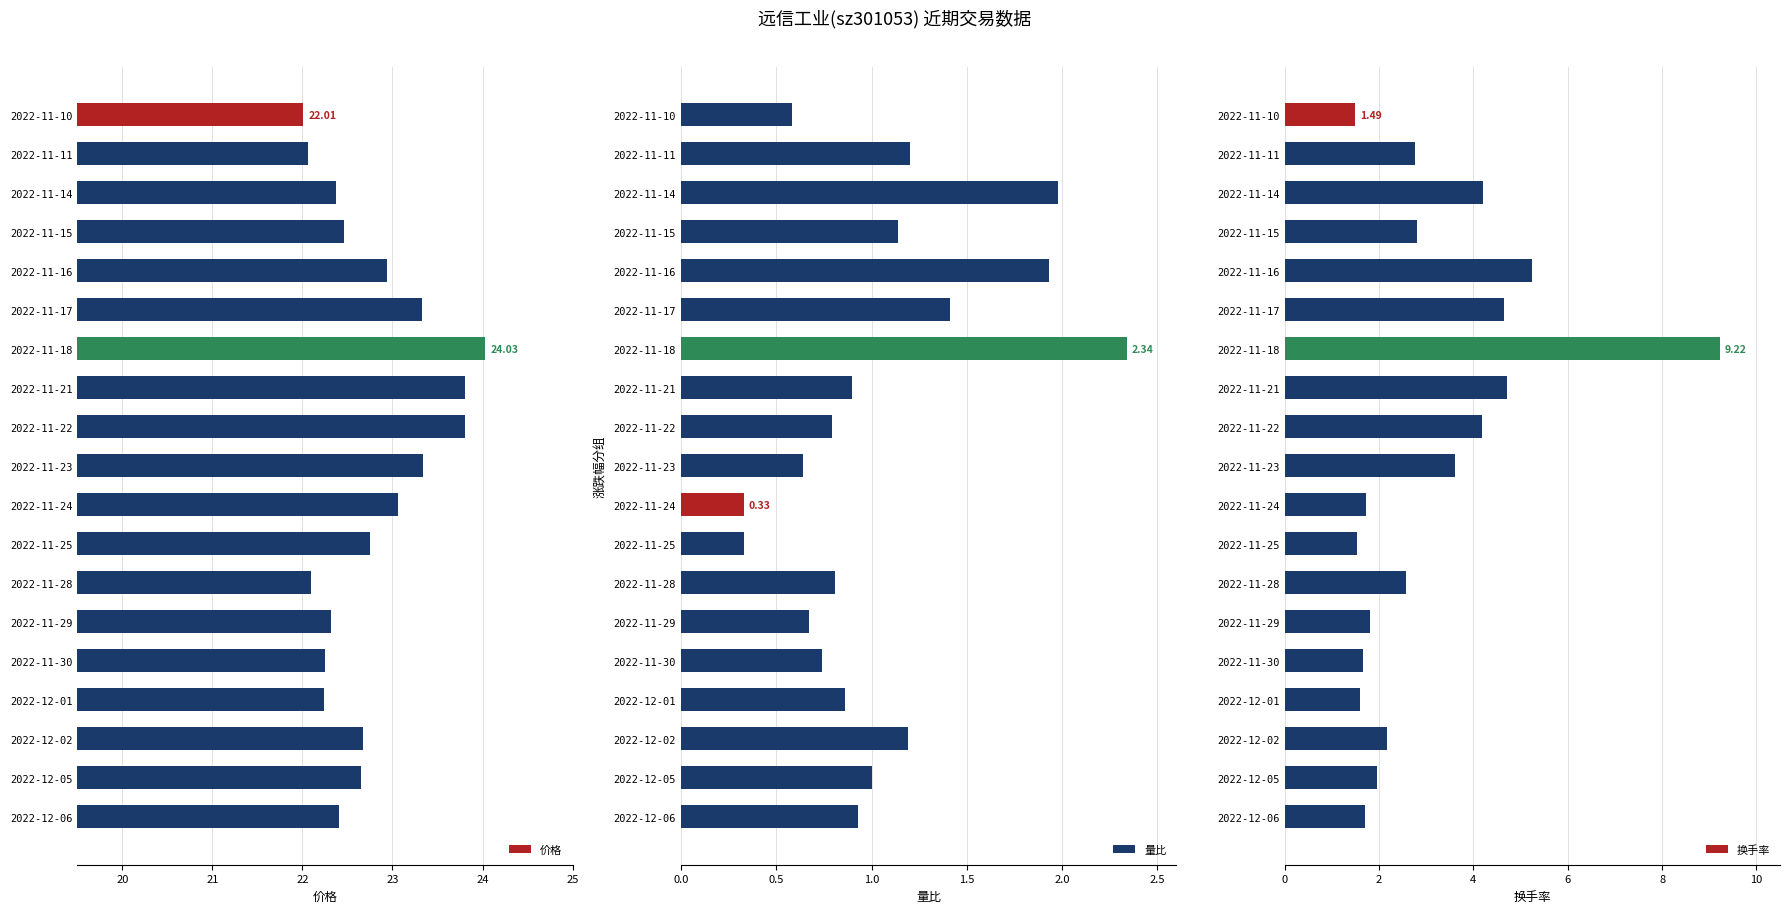

What is the value of the 量比 bar at the 18th from the left?

1.0